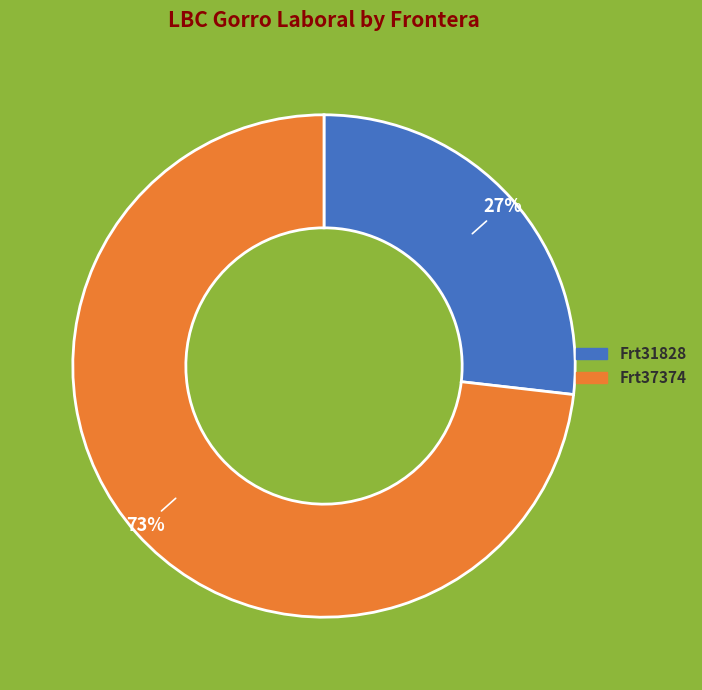

Which slice represents more than half of the pie?

Frt37374